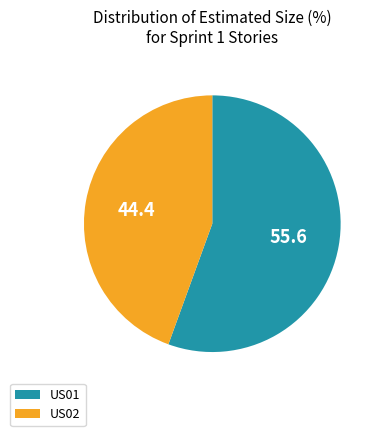

Which slice represents more than half of the pie?

US01